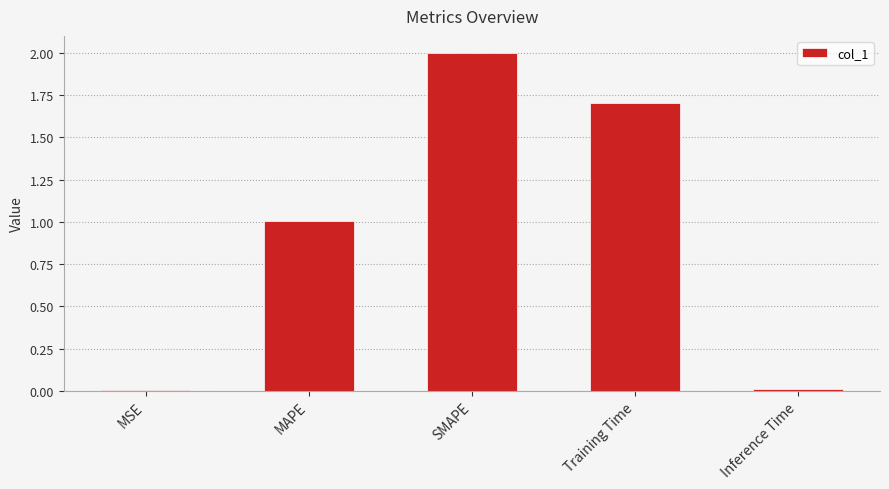

Between Inference Time and SMAPE, which is larger?

SMAPE